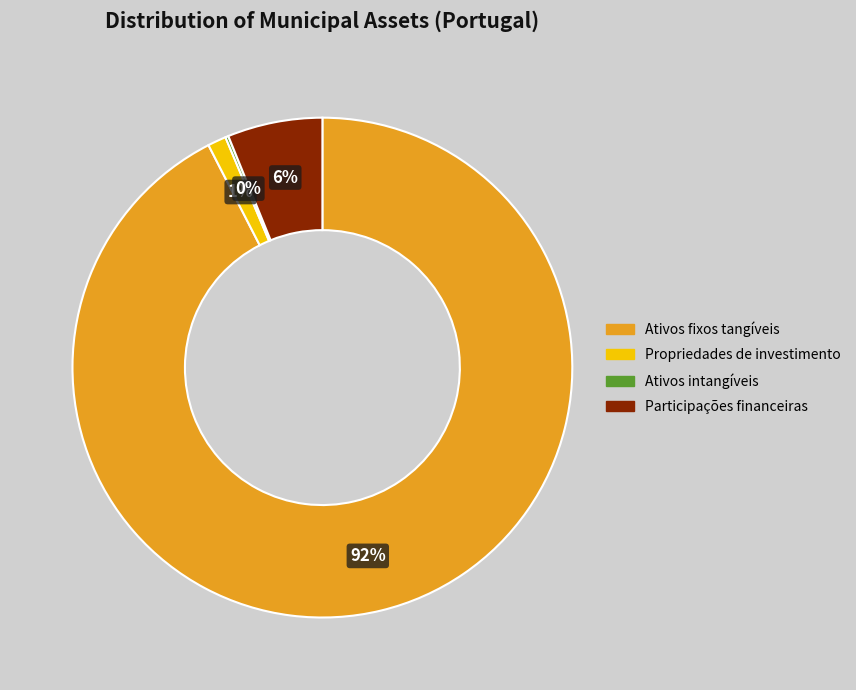

To the nearest percent, what is the average slice percentage?

25%